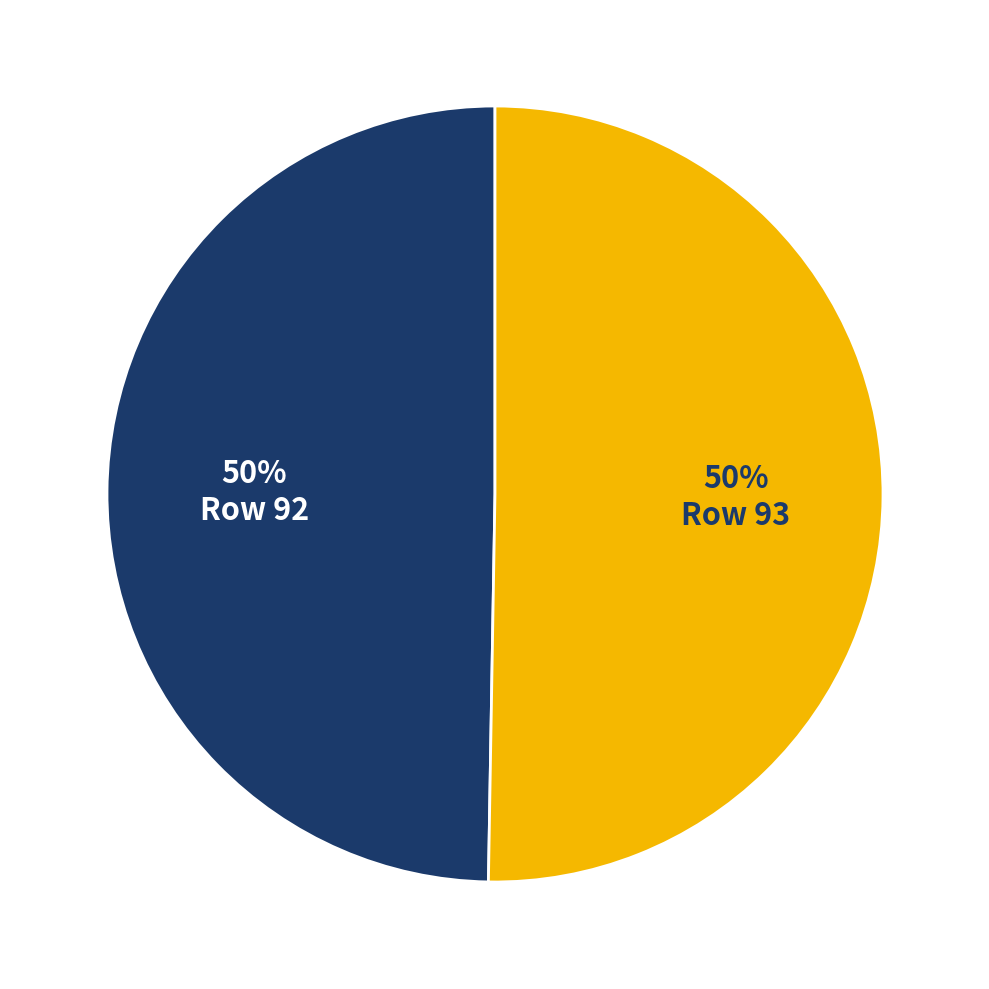

To the nearest percent, what is the average slice percentage?

50%